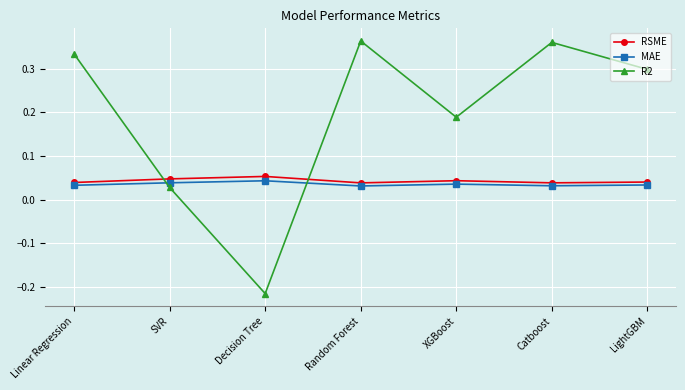

What is the label of the 2nd point from the right?

Catboost